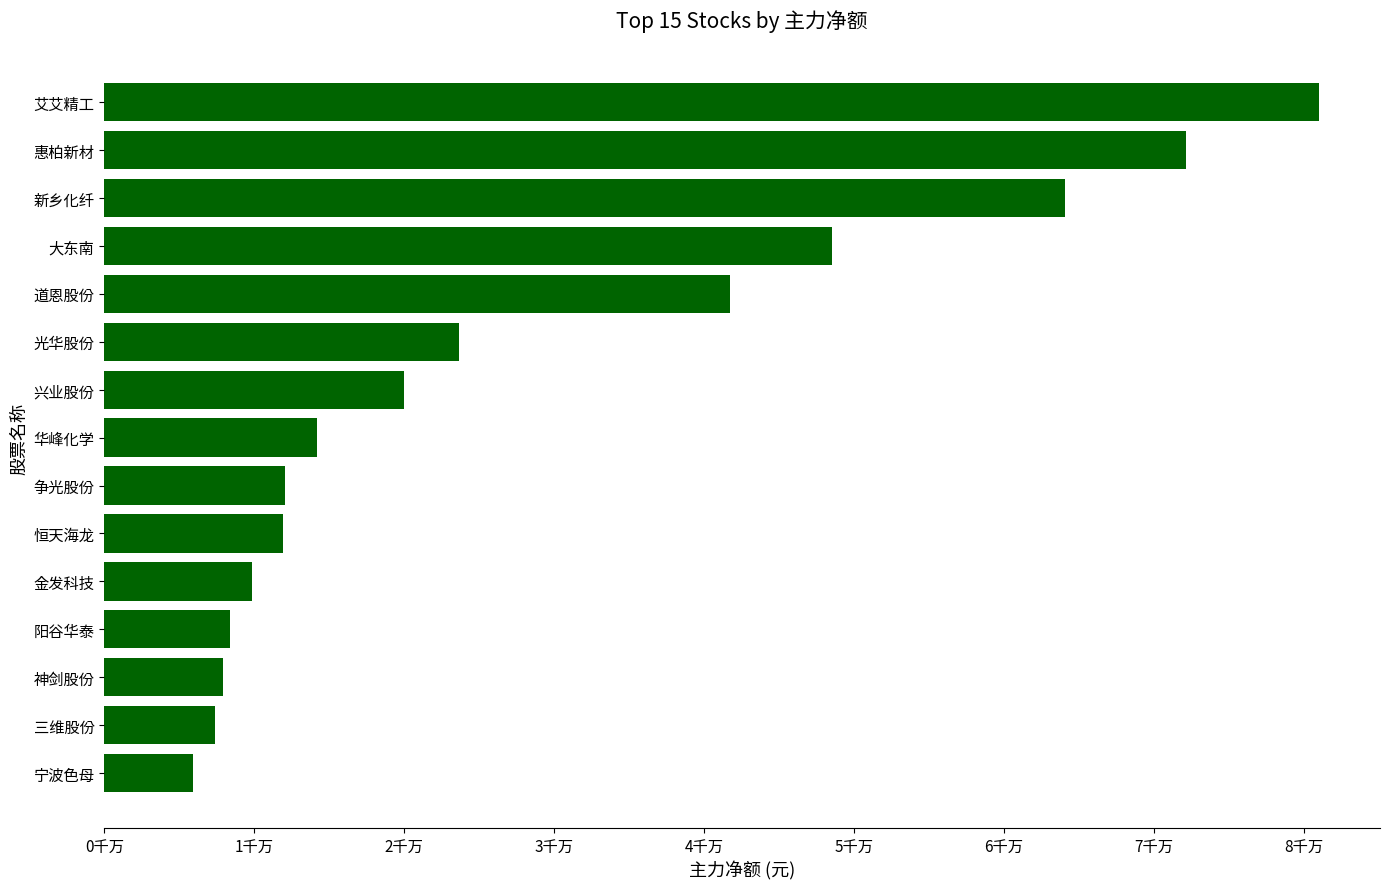

Does the chart contain any negative values?

No